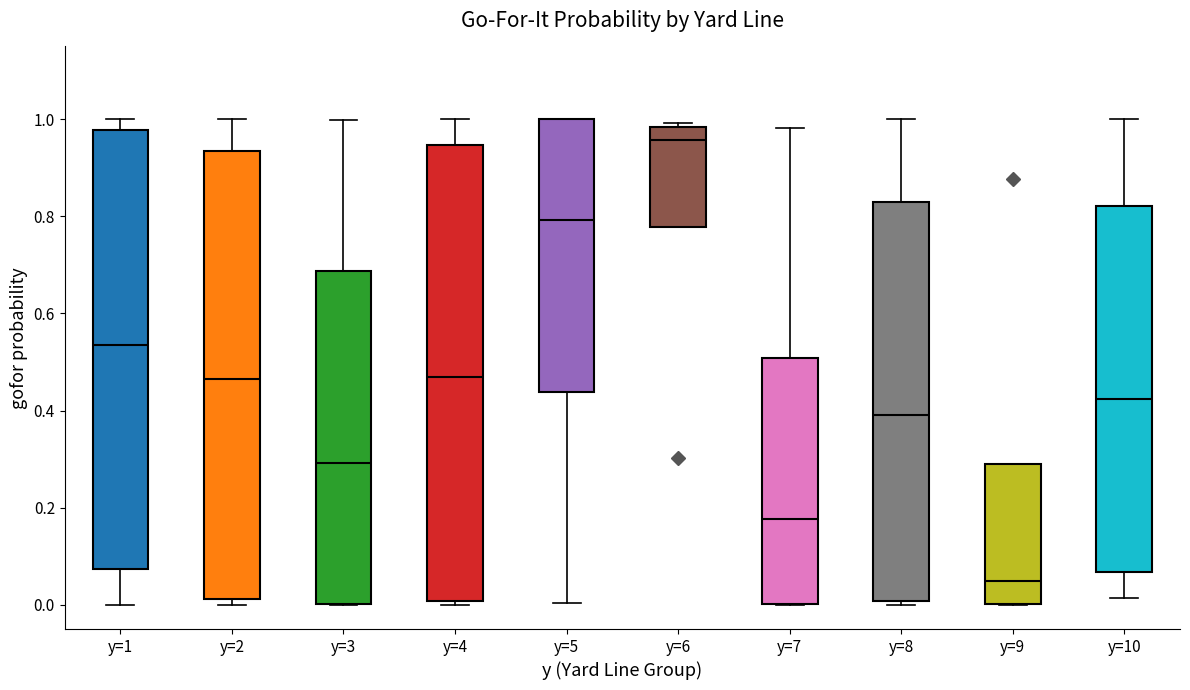

Where does the lower whisker of the box for y=5 end on the y-axis? The values are not printed on the chart, so give them approximately, as read against the axis.

0.00